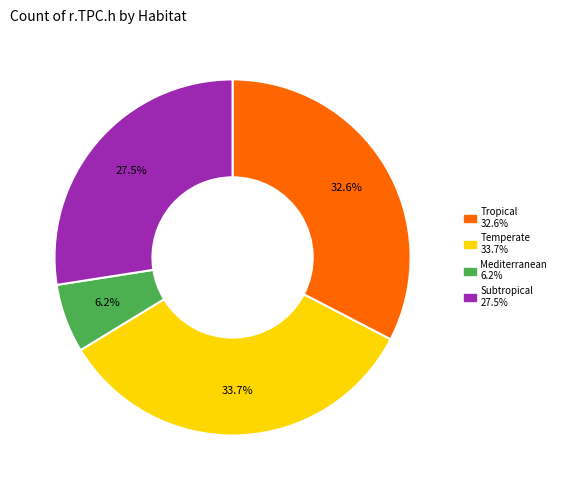

Count the number of slices in the pie.

4